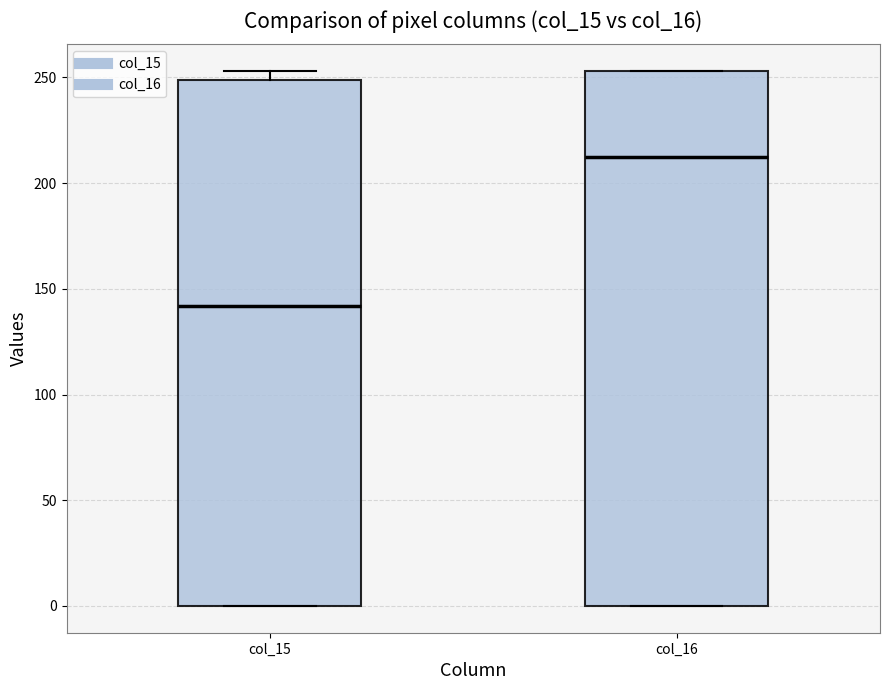

Which box's median line is the lowest?

col_15